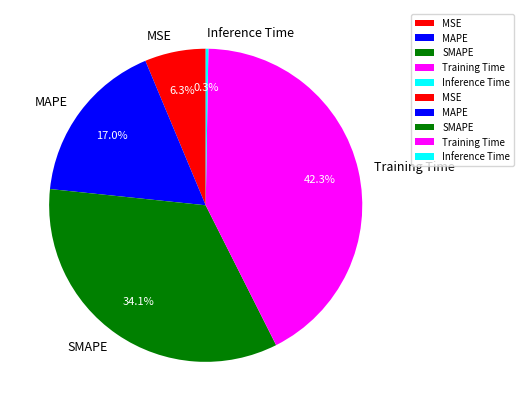

Does SMAPE represent more than half of the total?

No